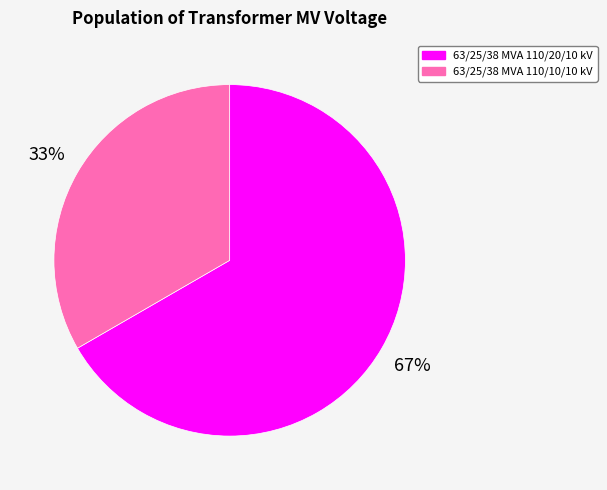

What percentage is the 63/25/38 MVA 110/20/10 kV slice, to the nearest percent?

67%